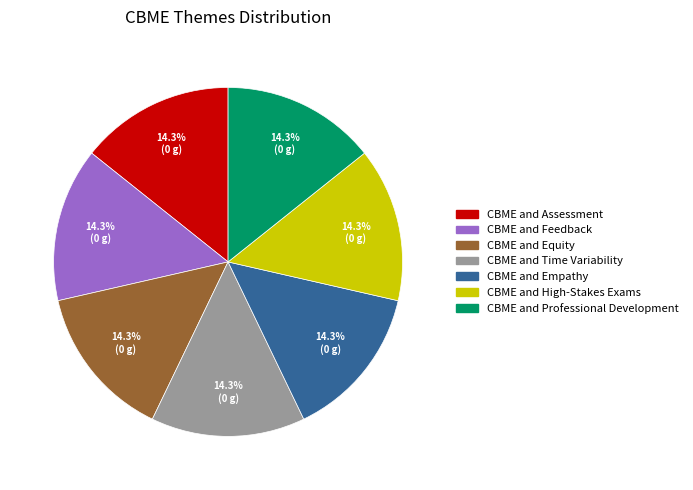

To the nearest percent, what is the difference between the CBME and Professional Development and CBME and Assessment slice percentages?

0%